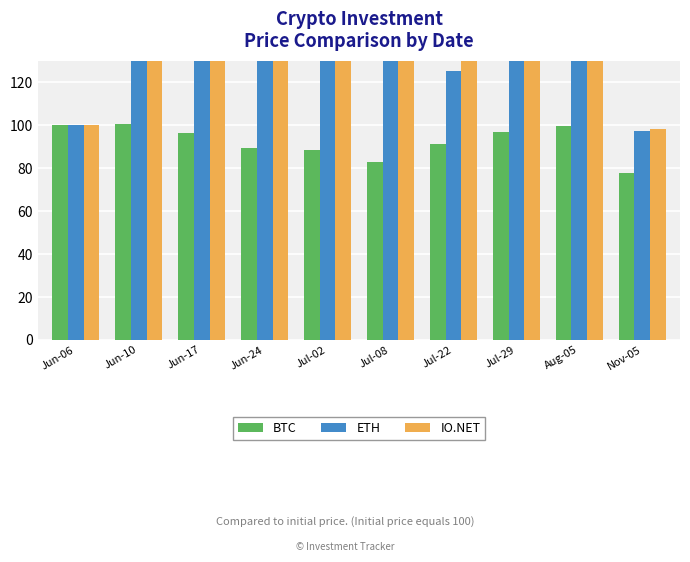

How many bars are there in each group?

3